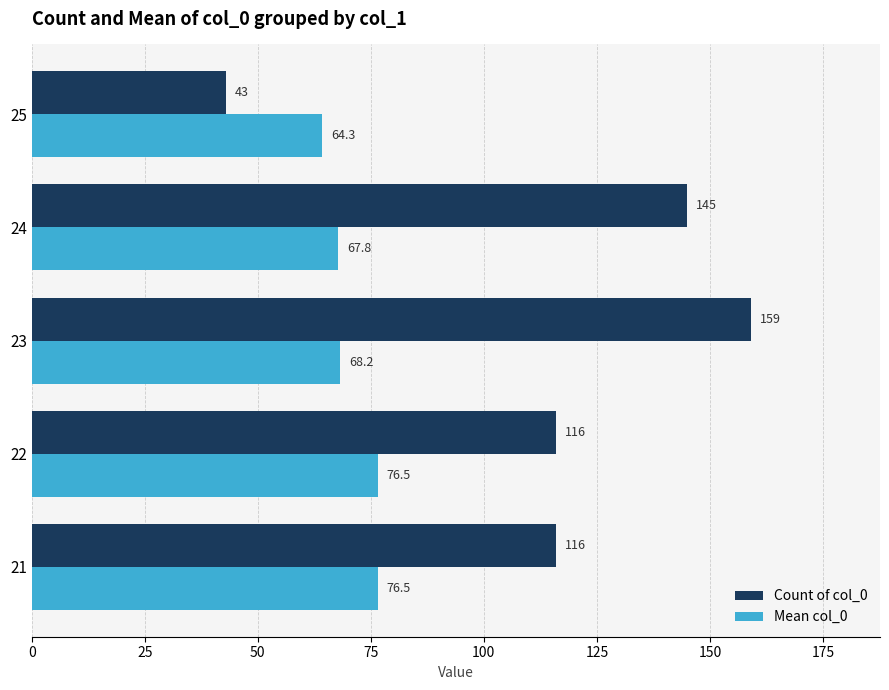

What is the difference between the second highest and second lowest values in the Count of col_0 series?

29.0